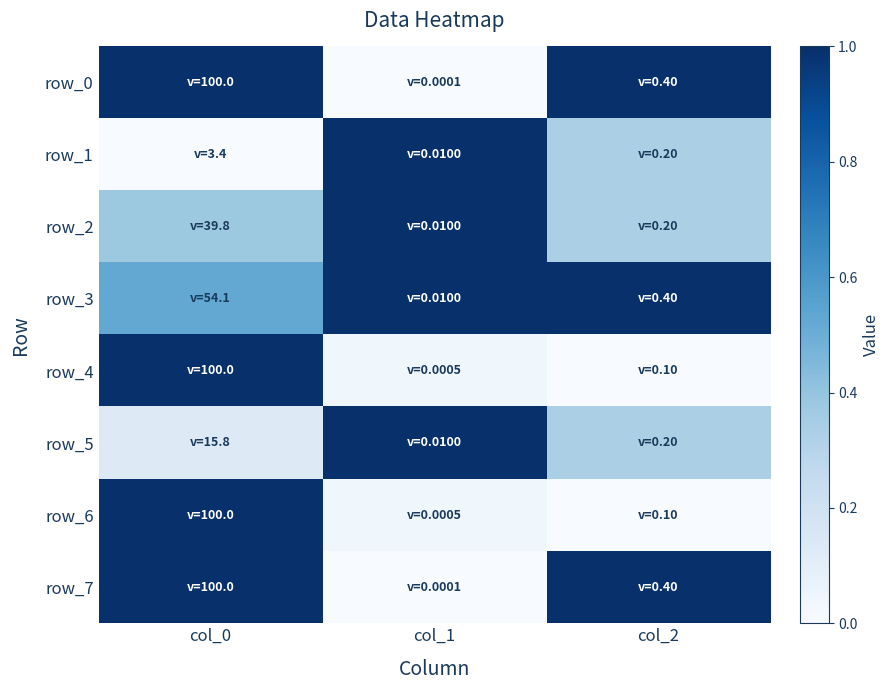

How many distinct data groups are displayed?

8